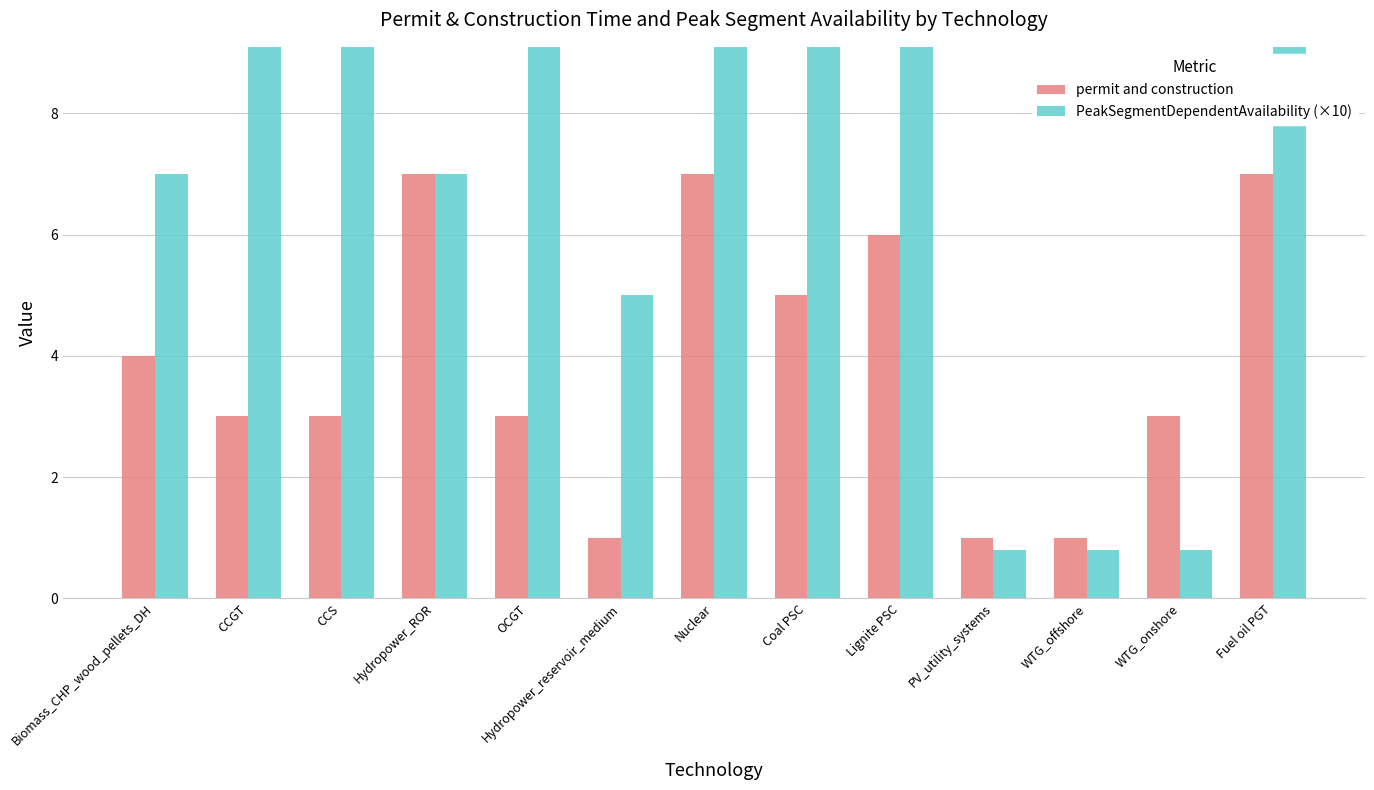

Is it true that PeakSegmentDependentAvailability (×10) equals 16.7 at OCGT?

False